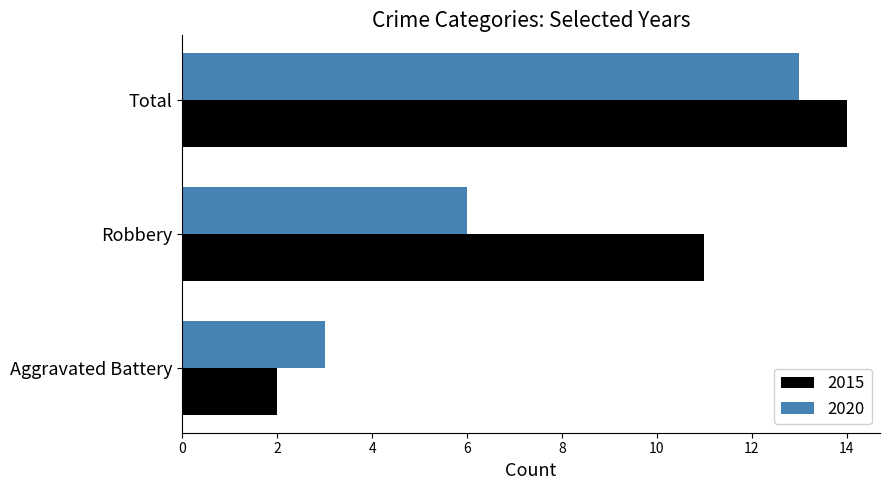

What is the total value across all series at Total?

27